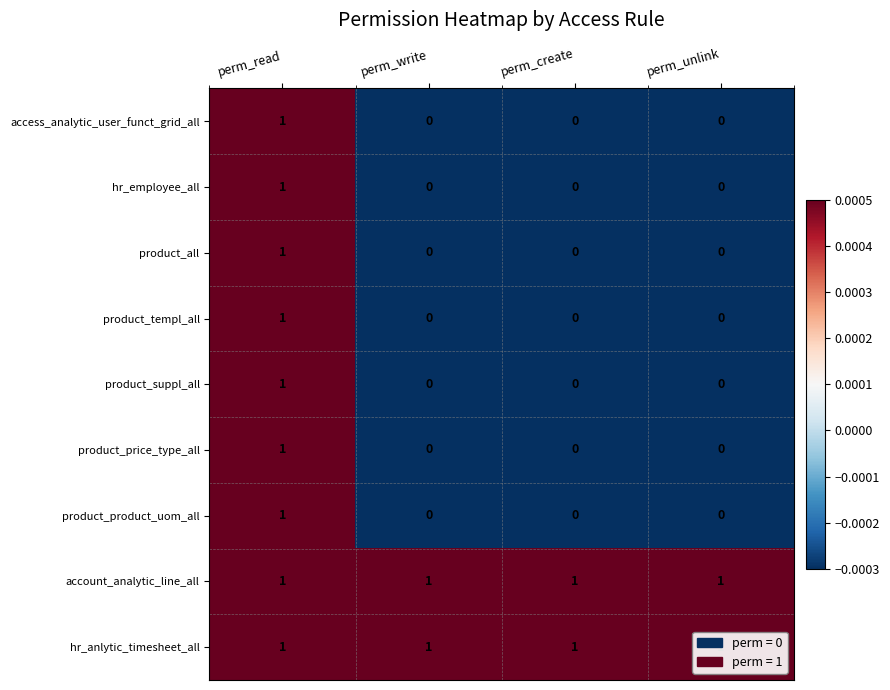

Count the product_suppl_all values in the range 0 to 1.

4